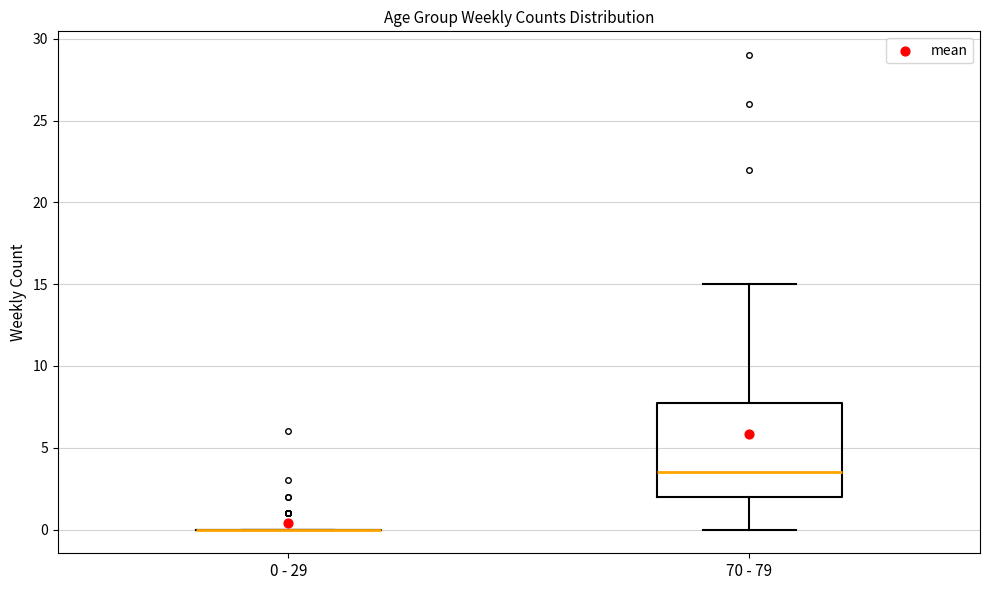

Where is the upper edge of the box for 70 - 79 on the y-axis? The values are not printed on the chart, so give them approximately, as read against the axis.

8.0